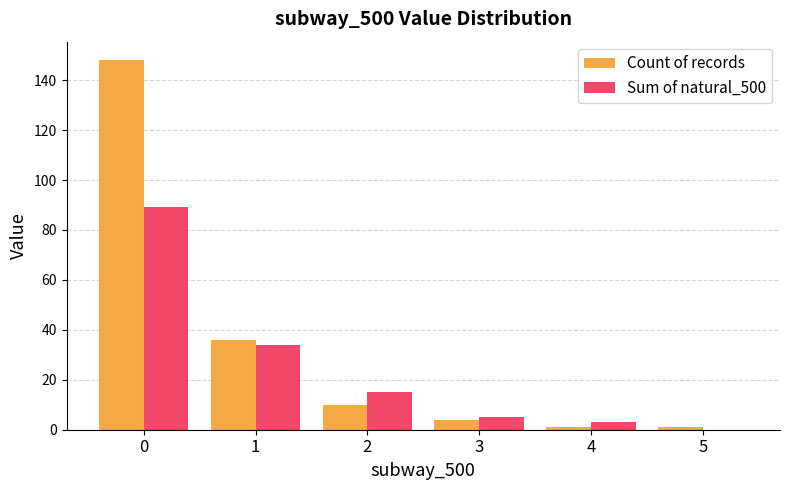

Between 1 and 4, which series saw the biggest shift?

Count of records